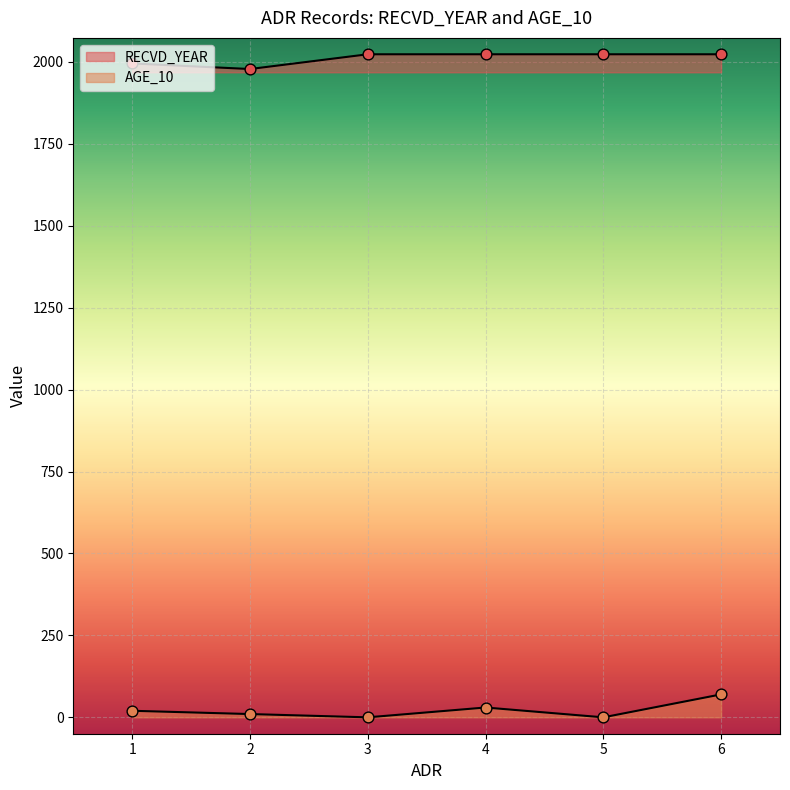

What are all the series names shown in the legend?

RECVD_YEAR, AGE_10